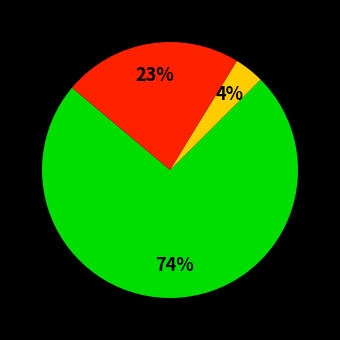

Is there any slice that represents more than half of the pie?

Yes